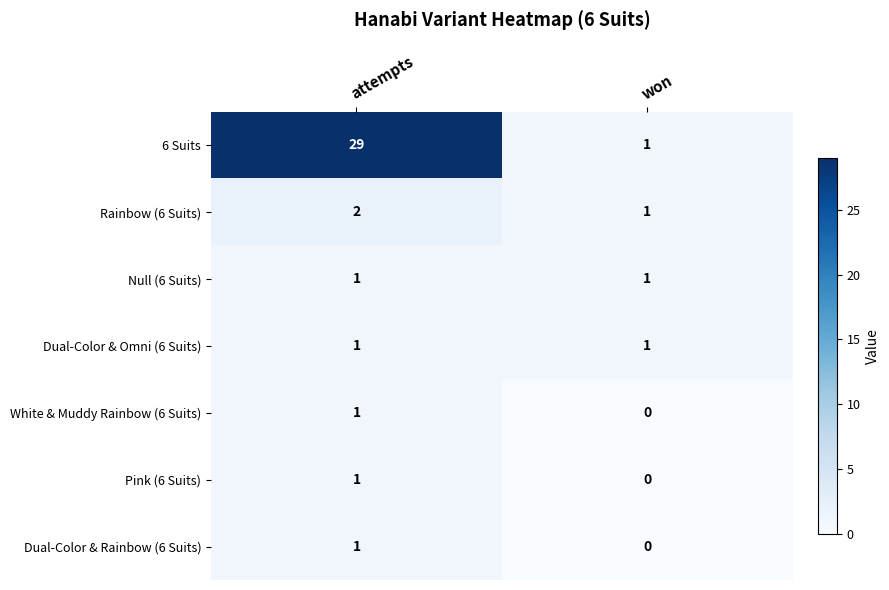

Reading left to right, list all the values displayed in this chart.

6 Suits: attempts=29	won=1
Rainbow (6 Suits): attempts=2	won=1
Null (6 Suits): attempts=1	won=1
Dual-Color & Omni (6 Suits): attempts=1	won=1
White & Muddy Rainbow (6 Suits): attempts=1	won=0
Pink (6 Suits): attempts=1	won=0
Dual-Color & Rainbow (6 Suits): attempts=1	won=0